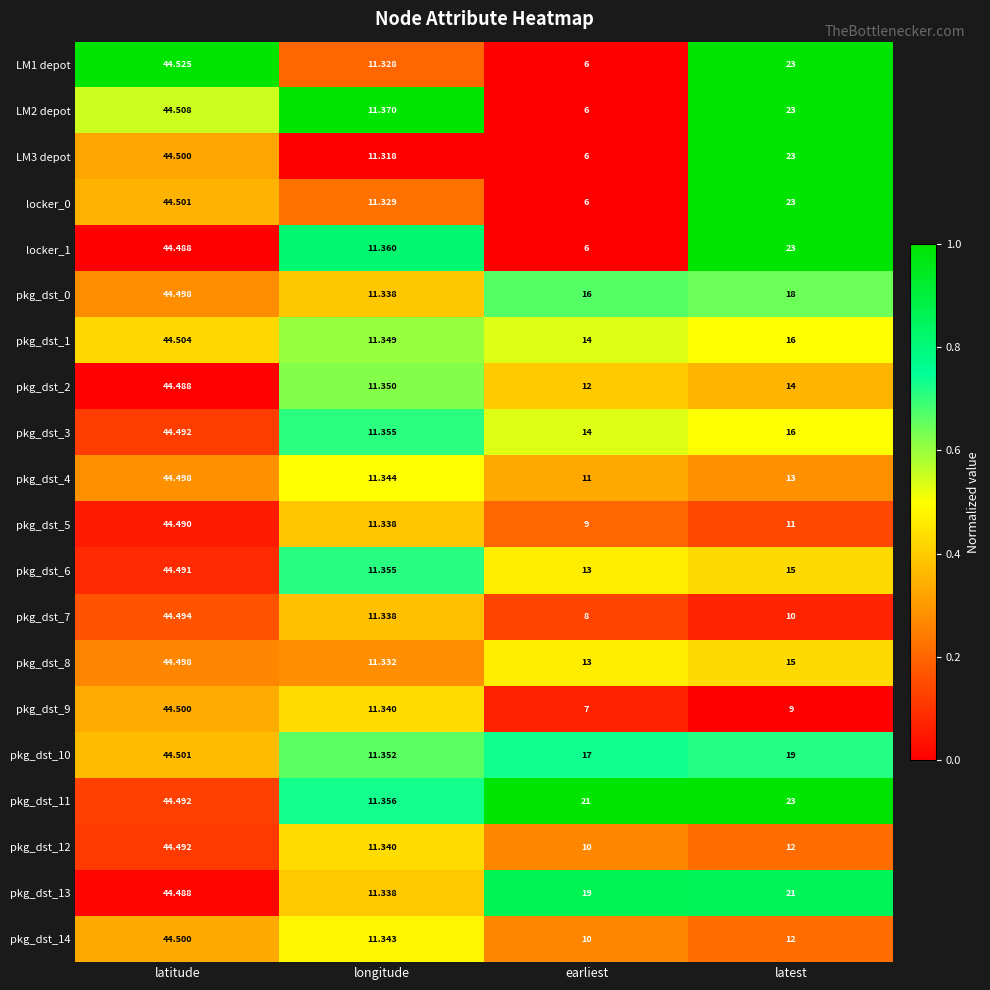

Which series has the largest total across all categories?

pkg_dst_11